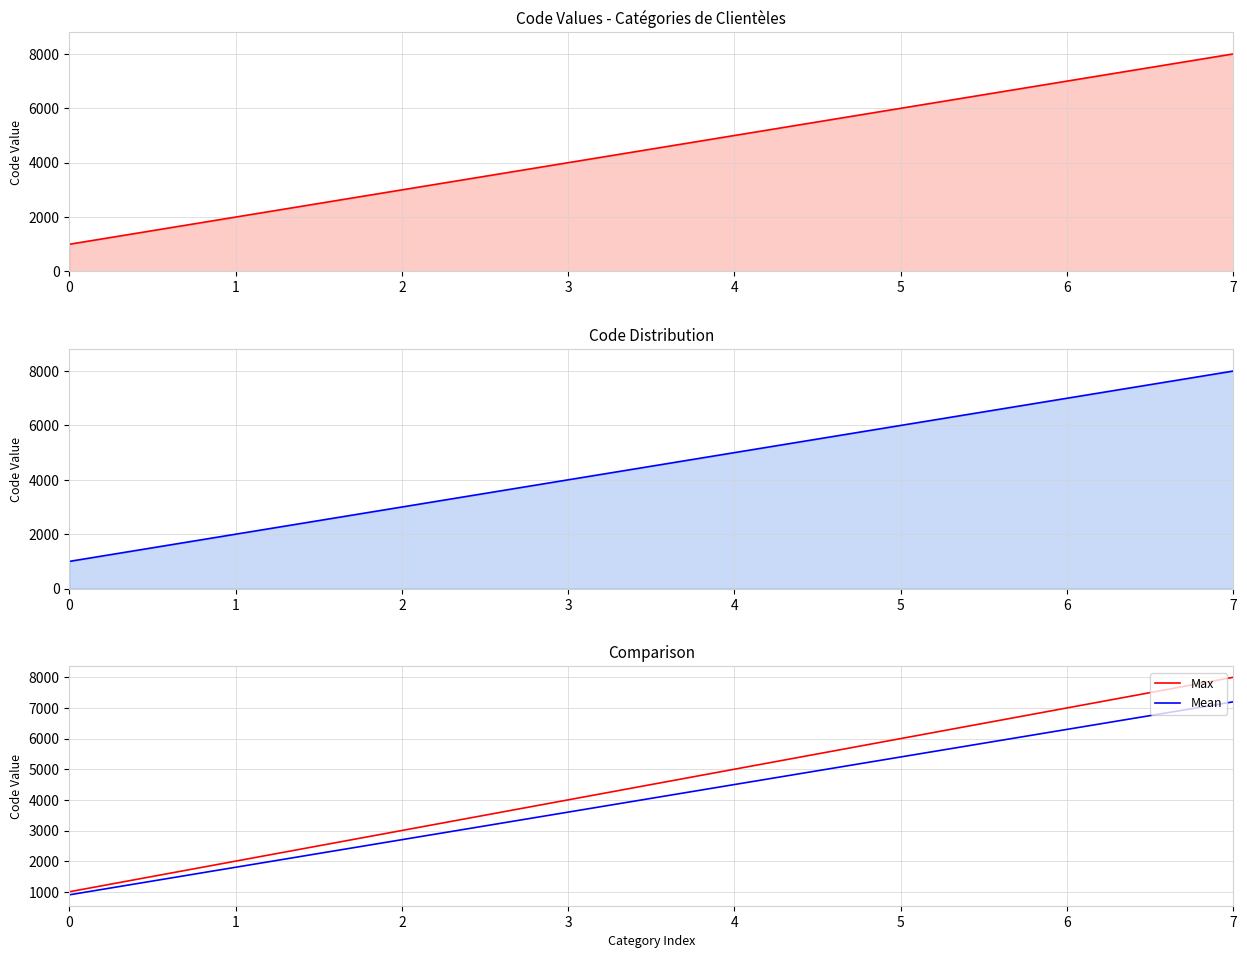

Where does the Max series first go above 5000?

5